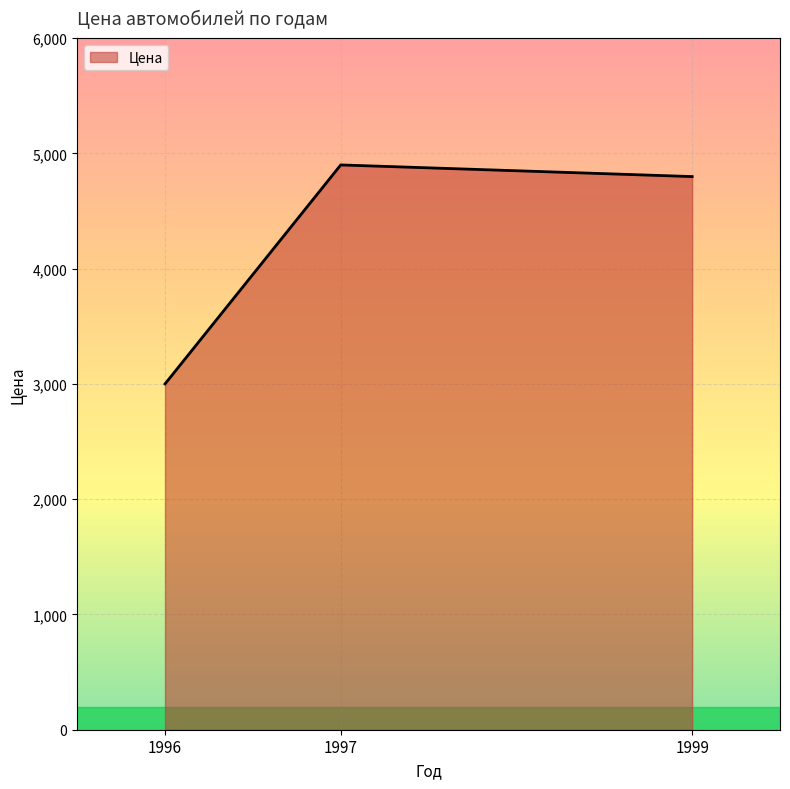

Rank the categories by value from highest to lowest.

1997, 1999, 1996